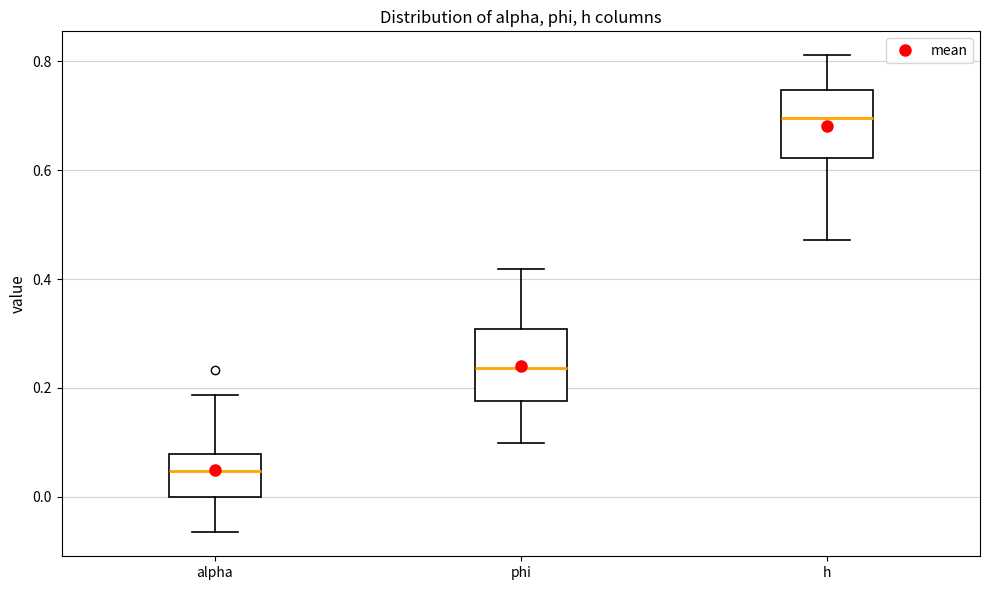

Which box's median line is the lowest?

alpha